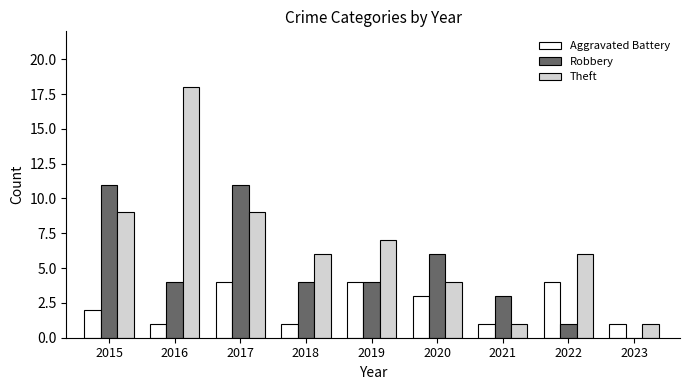

What is the sum of all Theft values?

61